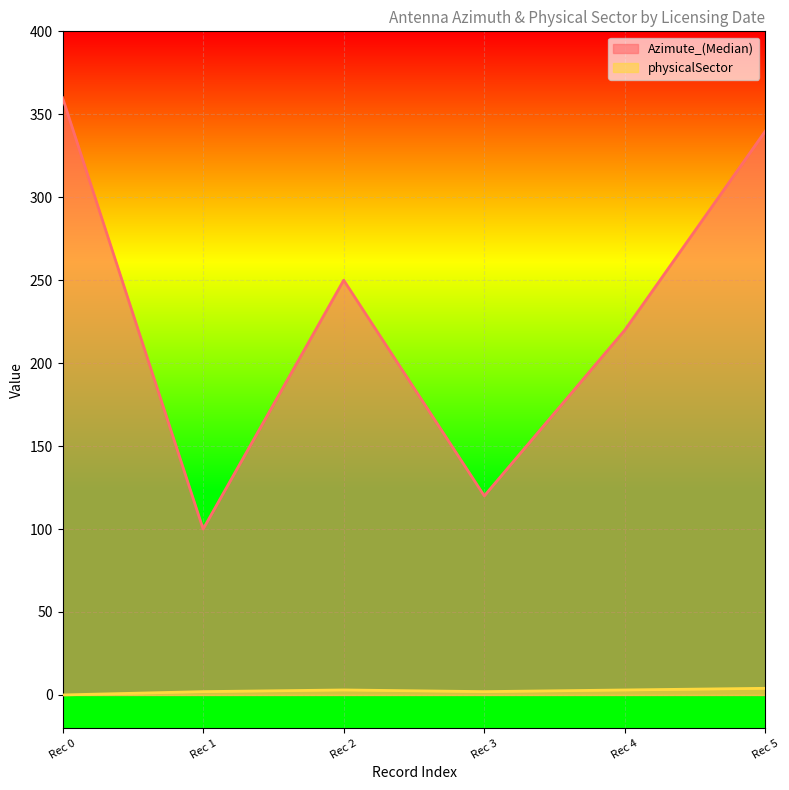

What is the value of the Azimute_(Median) point at the 4th from the left?

120